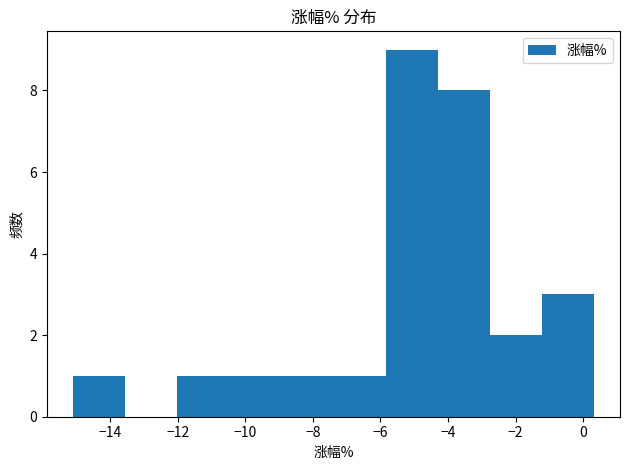

Reading left to right, transcribe this chart: for each bar, give the range it covers on the x-axis and its height. Neither the bar edges nor the heights are printed on the chart, so give them approximately, as read against the axes.

-15.0 to -13.6: 1
-13.6 to -12.0: 0
-12.0 to -10.4: 1
-10.4 to -9.0: 1
-9.0 to -7.4: 1
-7.4 to -5.8: 1
-5.8 to -4.4: 9
-4.4 to -2.8: 8
-2.8 to -1.2: 2
-1.2 to 0.4: 3